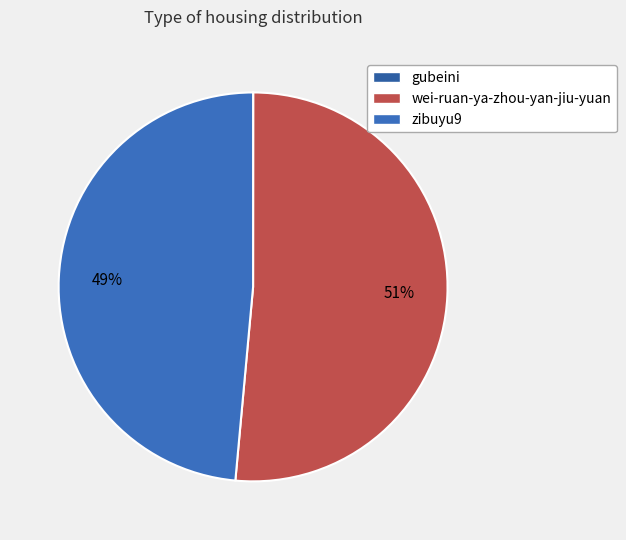

What is the change in value from gubeini to wei-ruan-ya-zhou-yan-jiu-yuan?

+53188